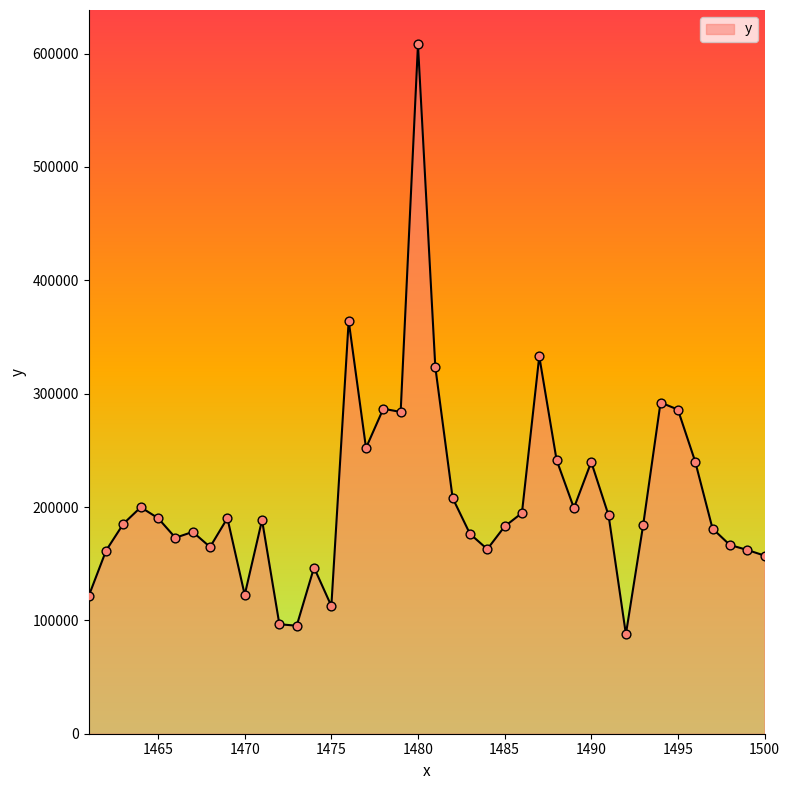

What is the difference between the maximum and minimum values?

520229